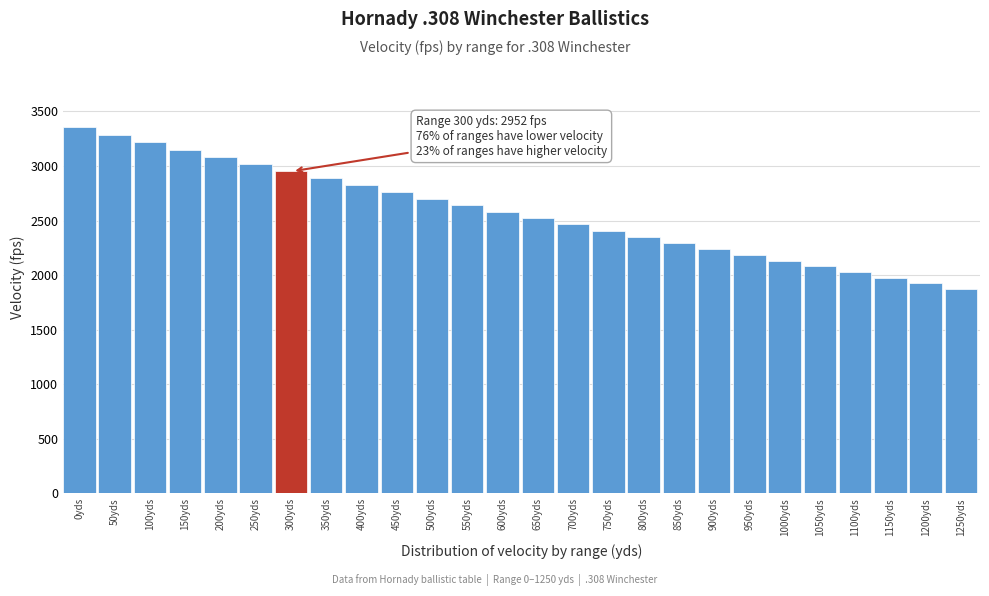

Reading left to right, transcribe all the data shown in this chart.

3358	3287	3218	3150	3083	3017	2952	2888	2825	2763	2702	2642	2582	2523	2465	2408	2352	2296	2241	2186	2133	2080	2028	1977	1926	1876